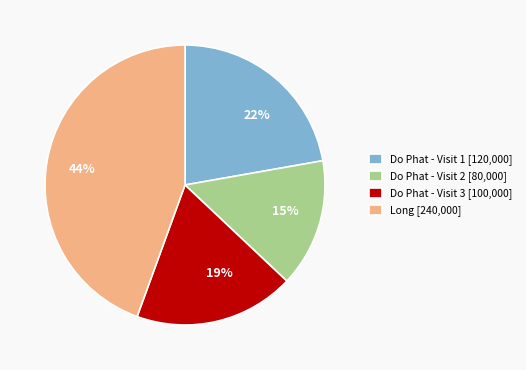

To the nearest percent, what is the average slice percentage?

25%